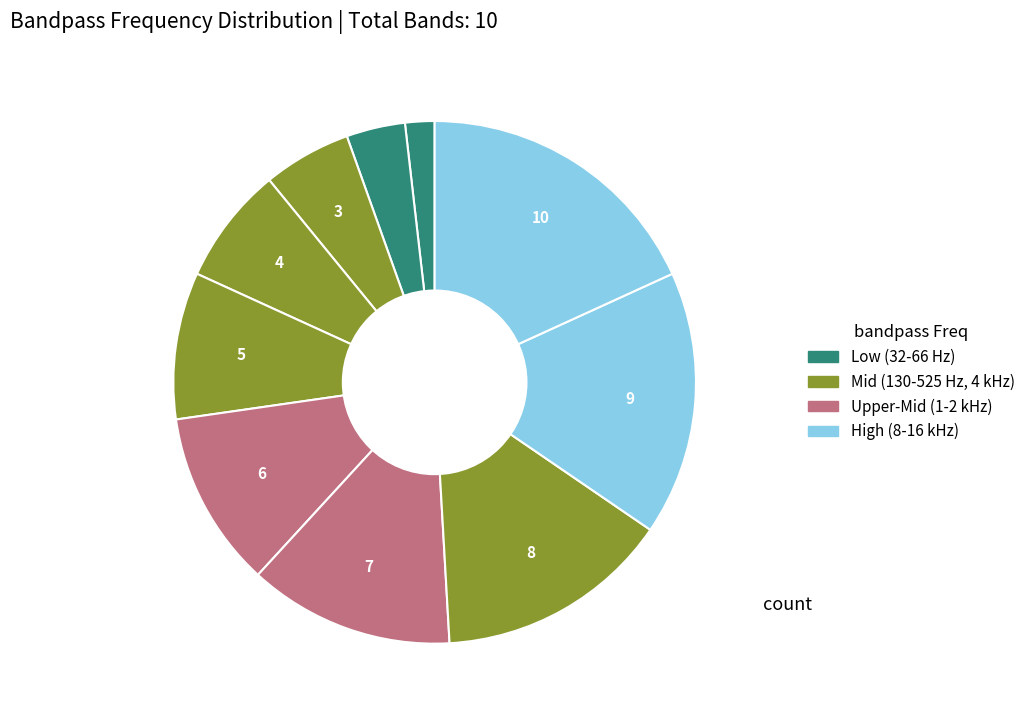

How many slices are in this pie chart?

10